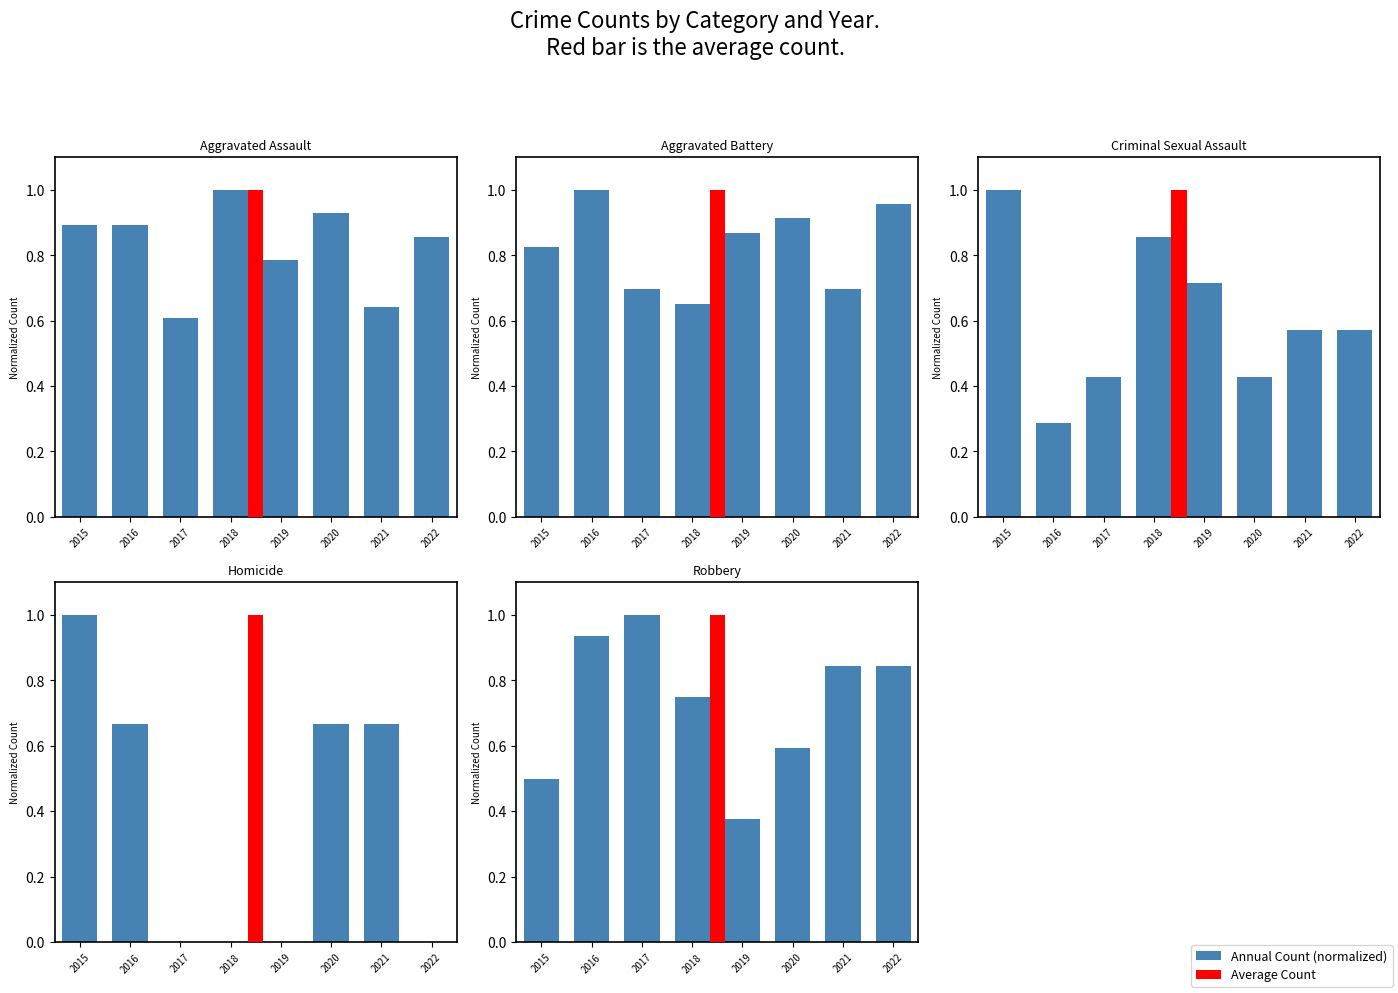

What is the approximate value of Aggravated Assault at 2016?

0.9